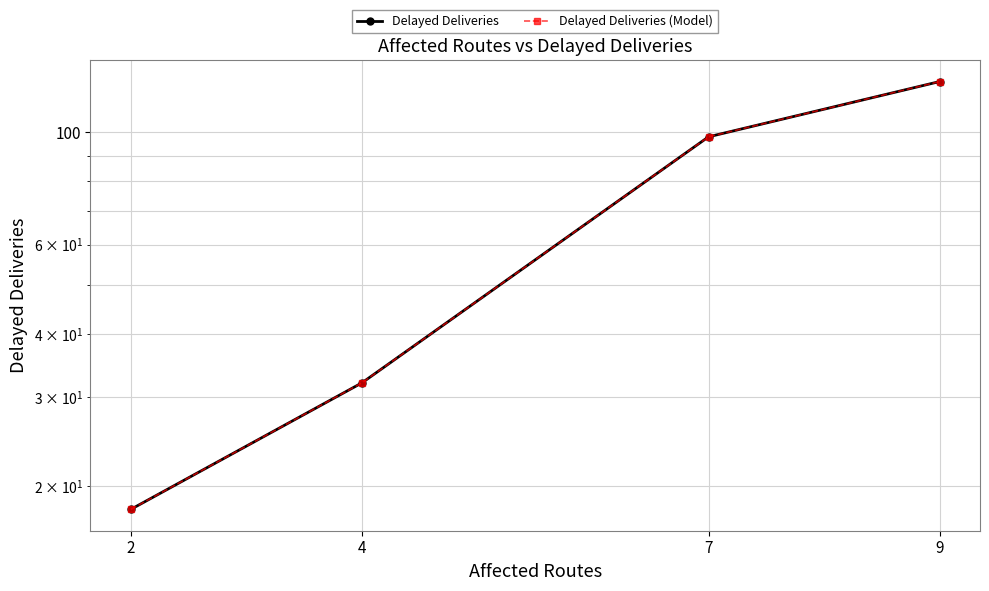

Between 9 and 2, which is larger?

9